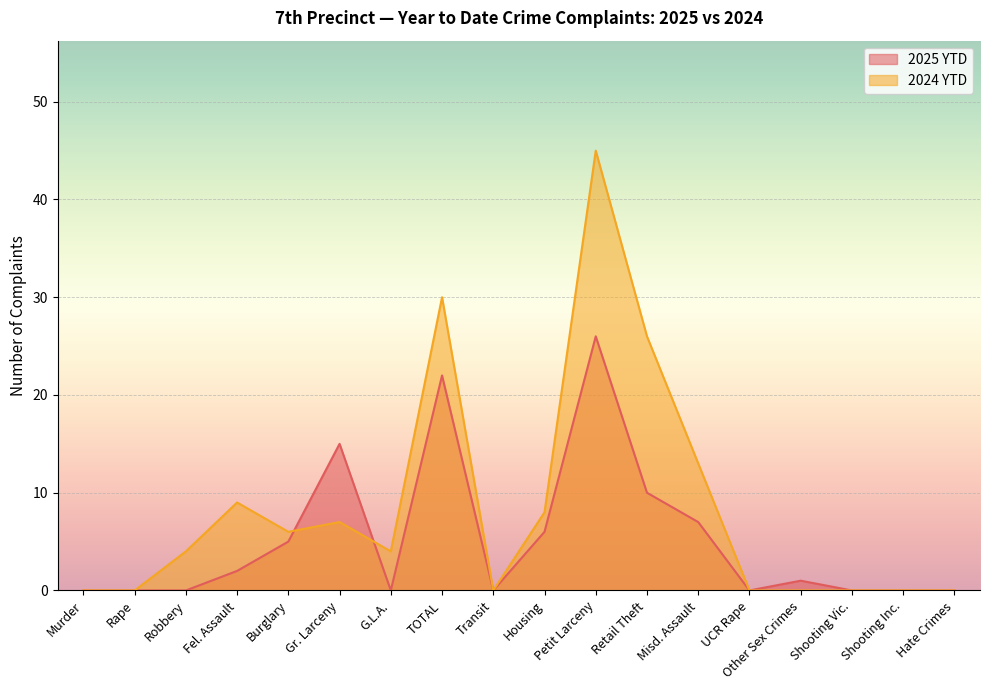

Between Murder and Petit Larceny, which series saw the biggest shift?

2024 YTD